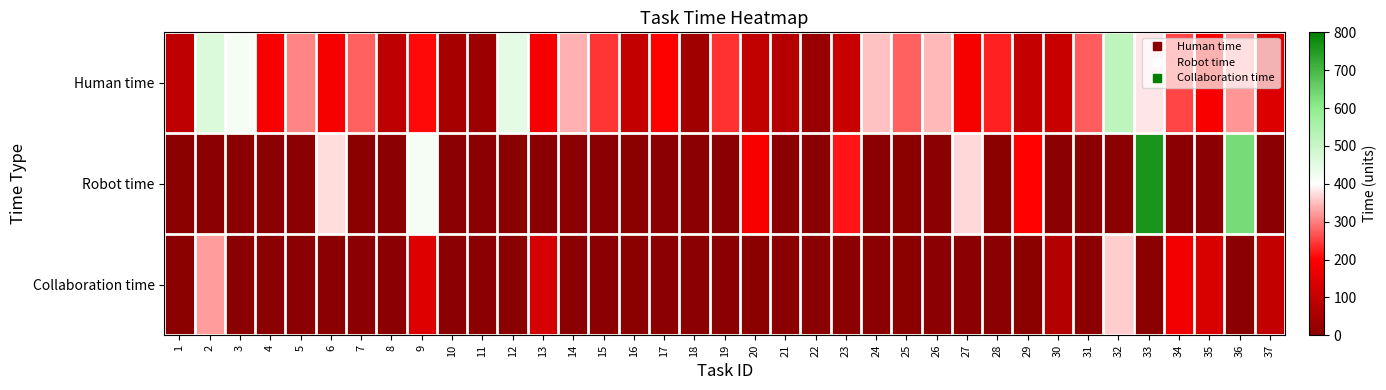

At 12, list the series in order from largest to smallest.

Human time, Robot time, Collaboration time